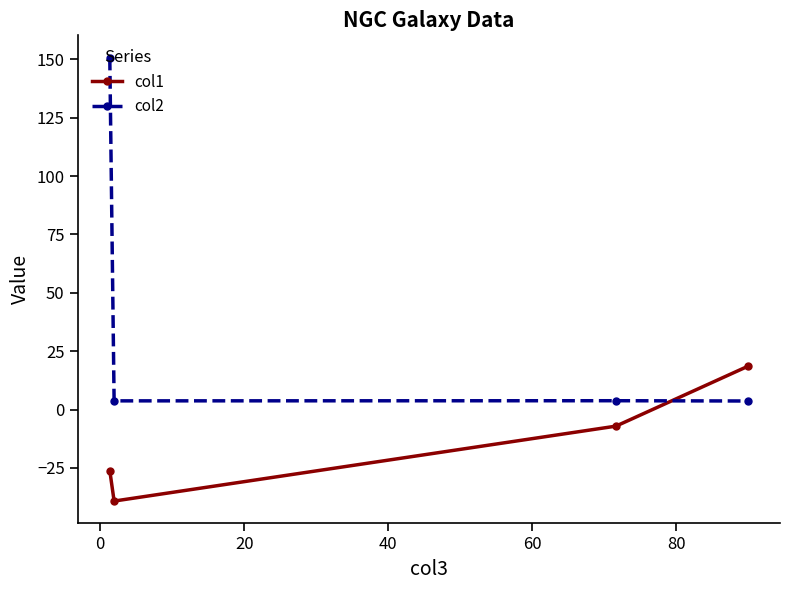

What is the smallest value displayed?

-39.2